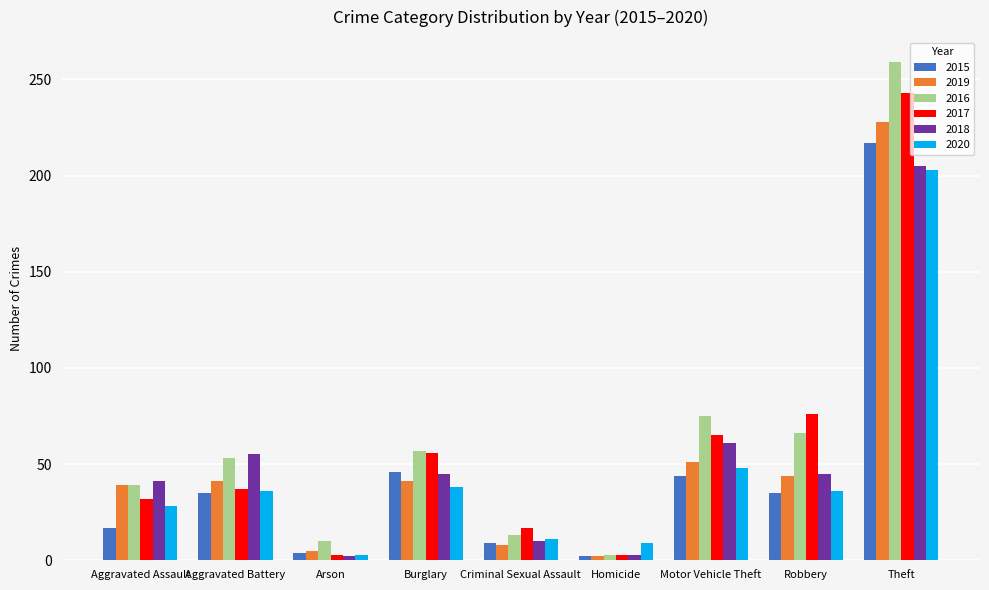

What is the label of the 6th bar from the right?

Burglary